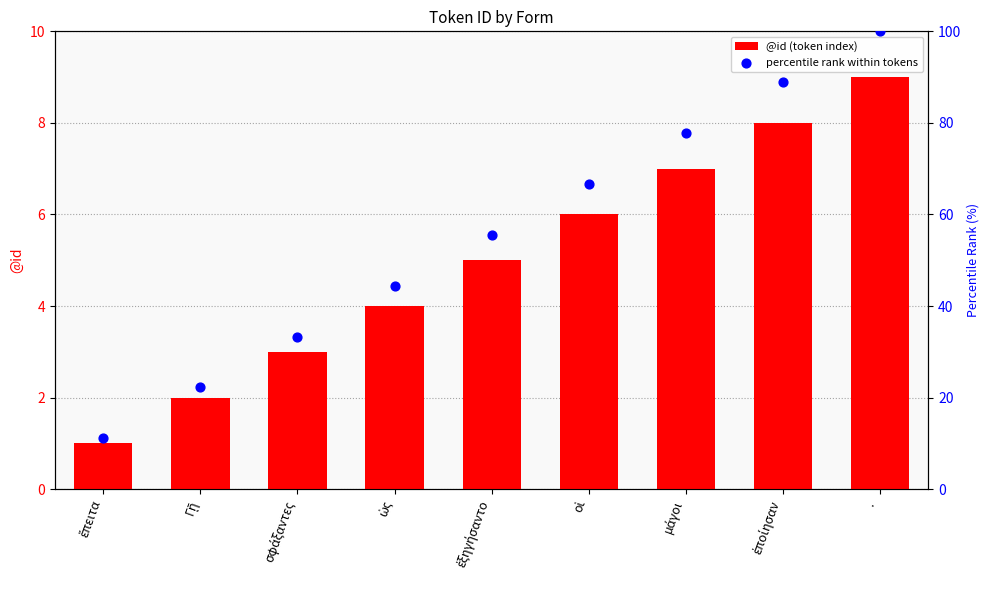

Is the value of percentile rank within tokens at σφάξαντες greater than the value of @id (token index) at σφάξαντες?

Yes